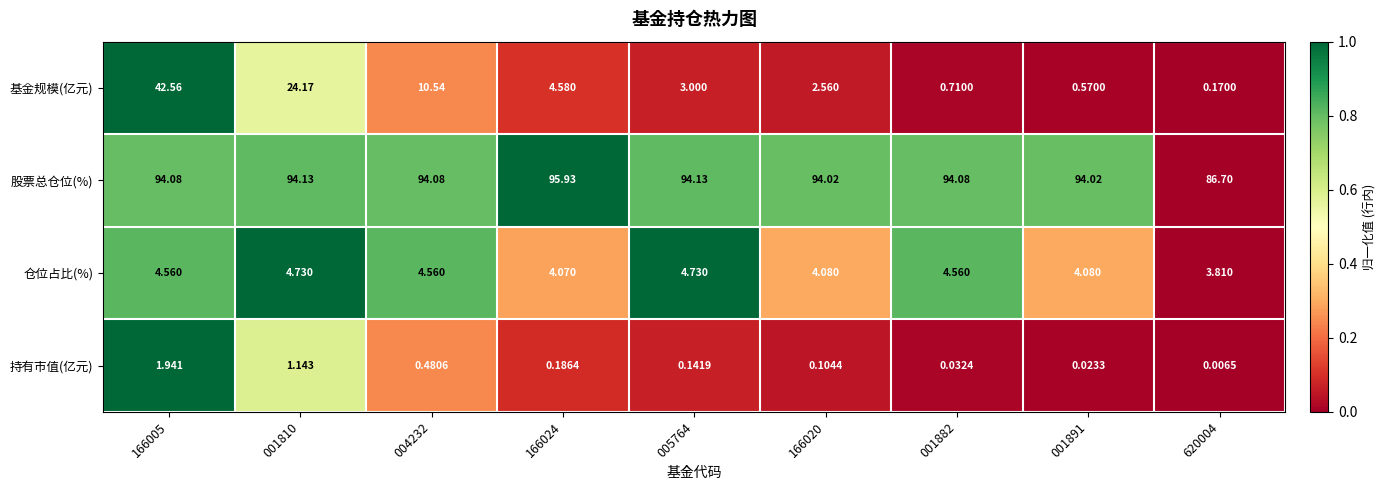

Between 004232 and 166024, which series saw the biggest shift?

基金规模(亿元)